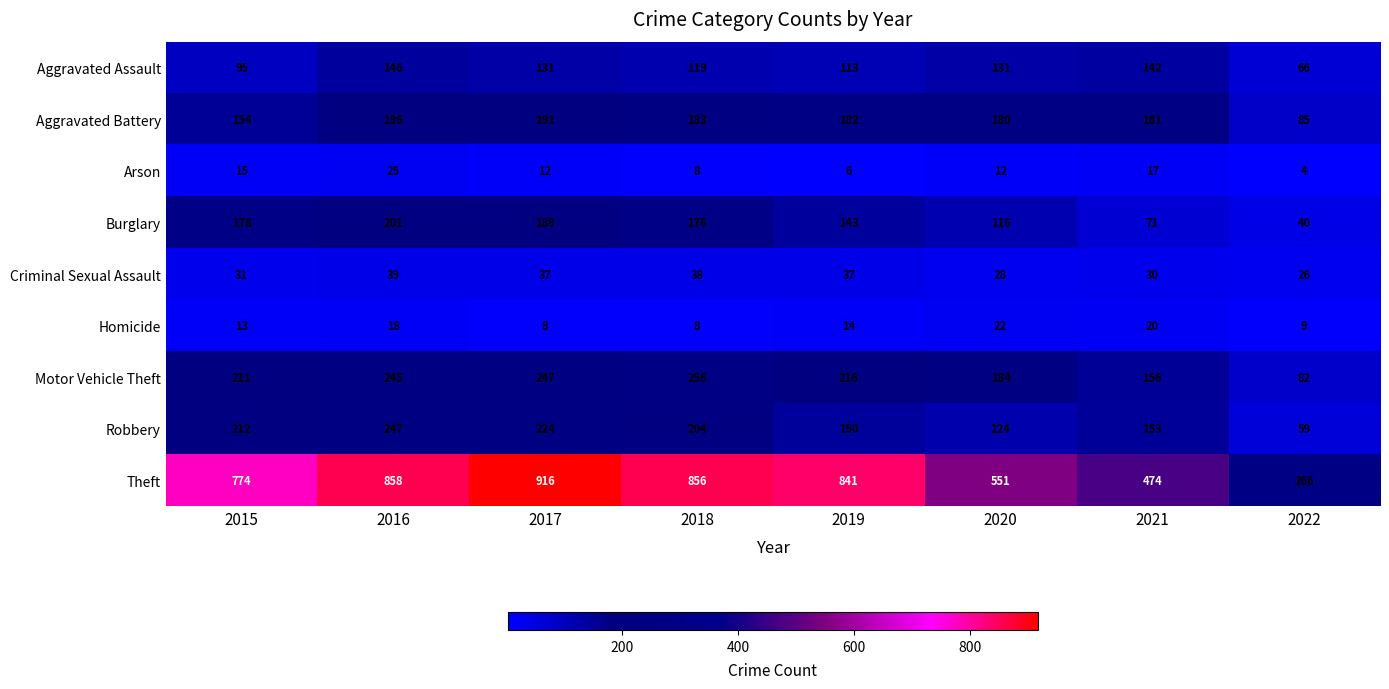

How many distinct data groups are displayed?

9